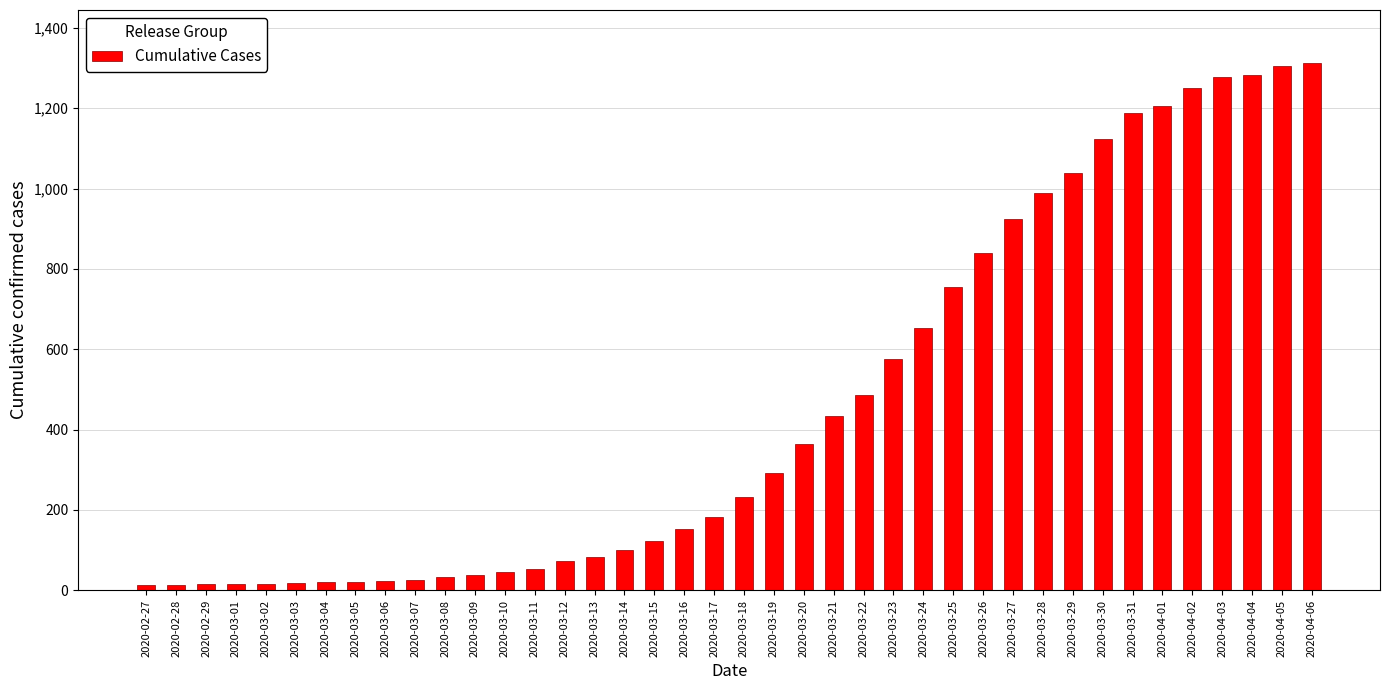

What is the average value?

465